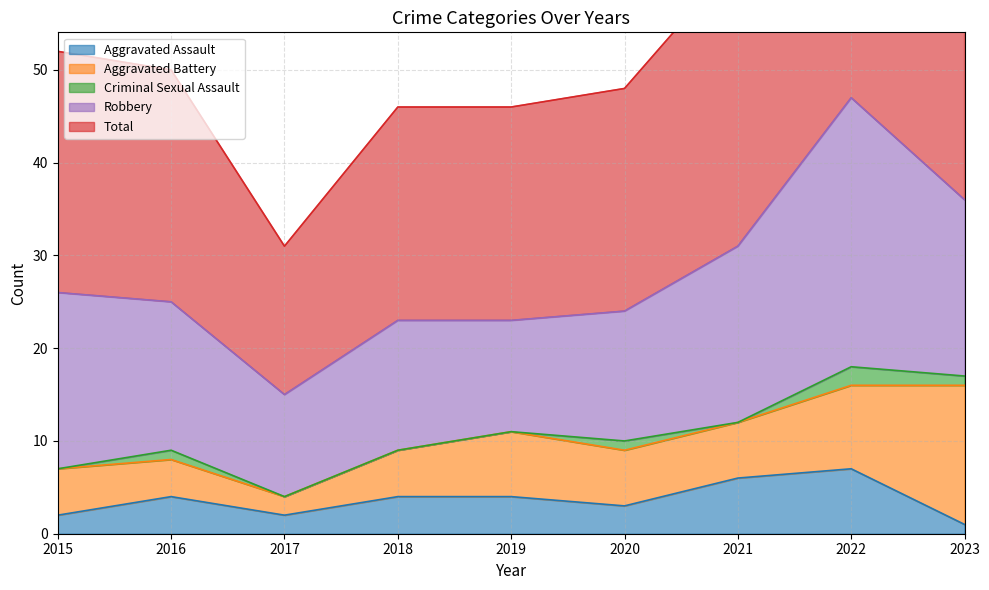

What is the approximate value of Aggravated Assault at 2015?

2